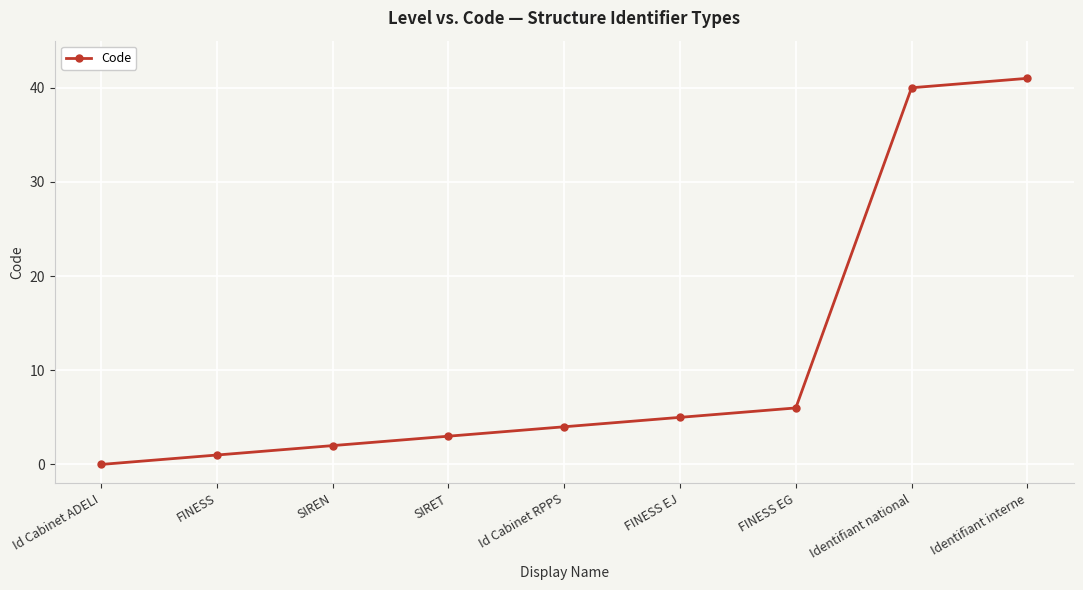

Reading right to left, extract all data points from this chart.

Identifiant interne=41	Identifiant national=40	FINESS EG=6	FINESS EJ=5	Id Cabinet RPPS=4	SIRET=3	SIREN=2	FINESS=1	Id Cabinet ADELI=0